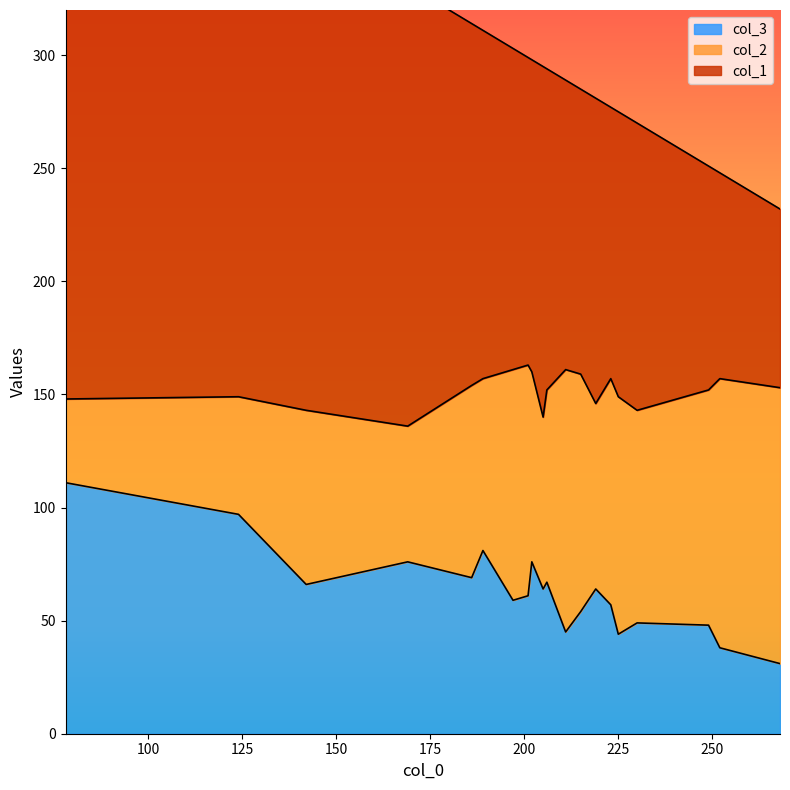

Which category has the highest value in the col_2 series?

268